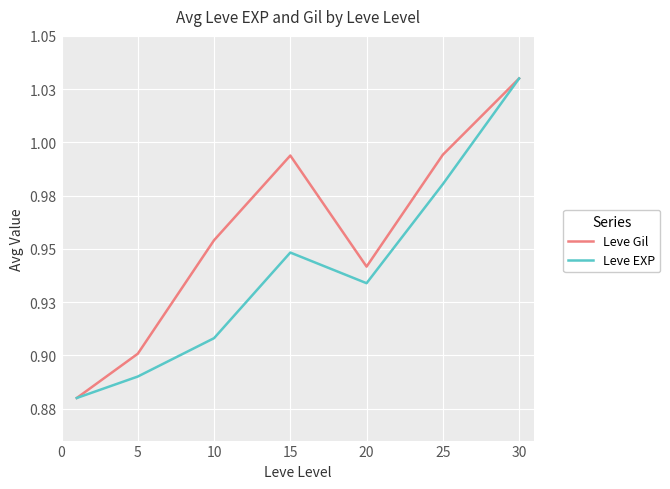

What are all the series names shown in the legend?

Leve Gil, Leve EXP